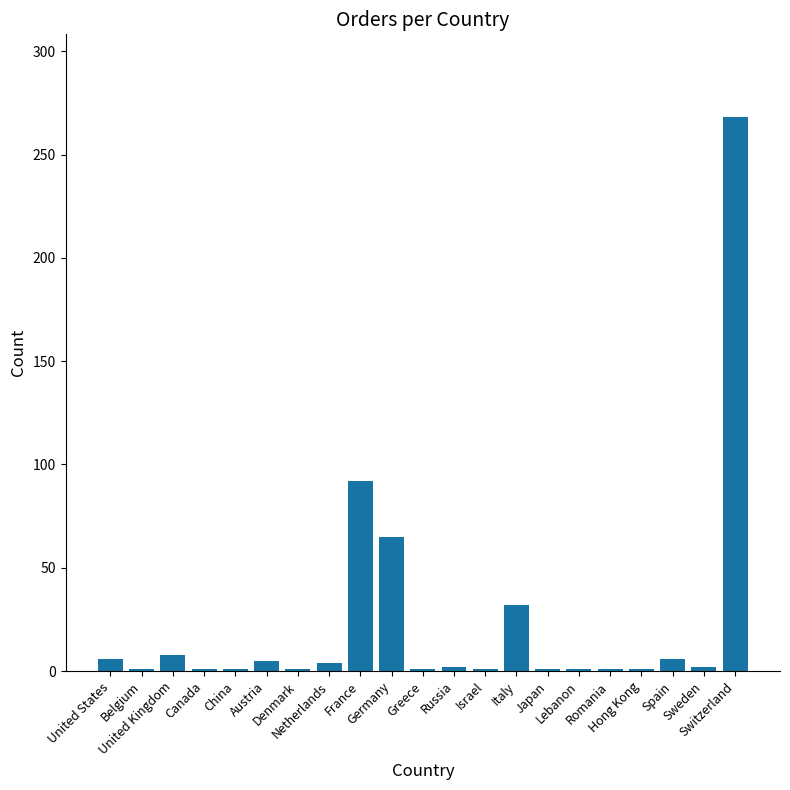

What is the value of the 2nd bar from the left?

1